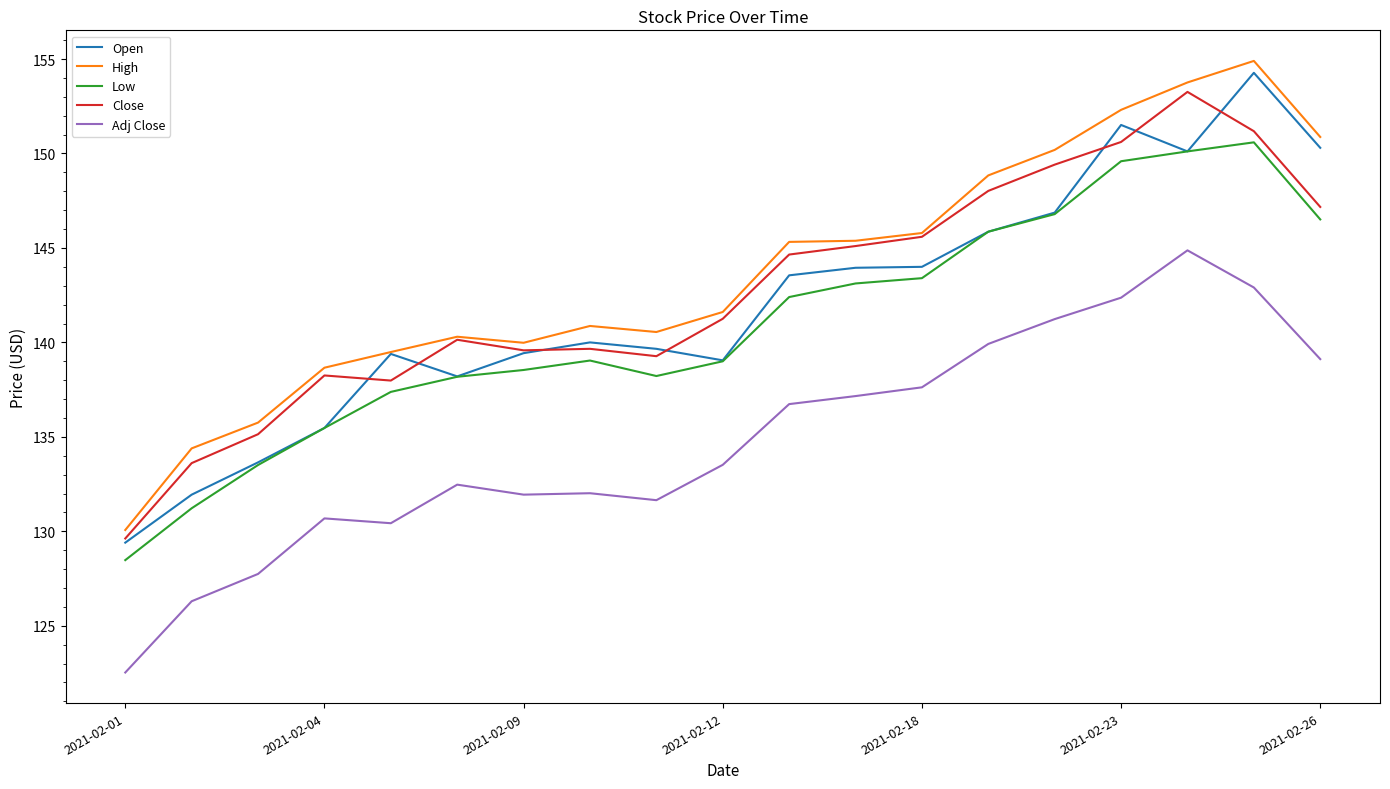

List the series in order of their peak value, highest first.

High, Open, Close, Low, Adj Close